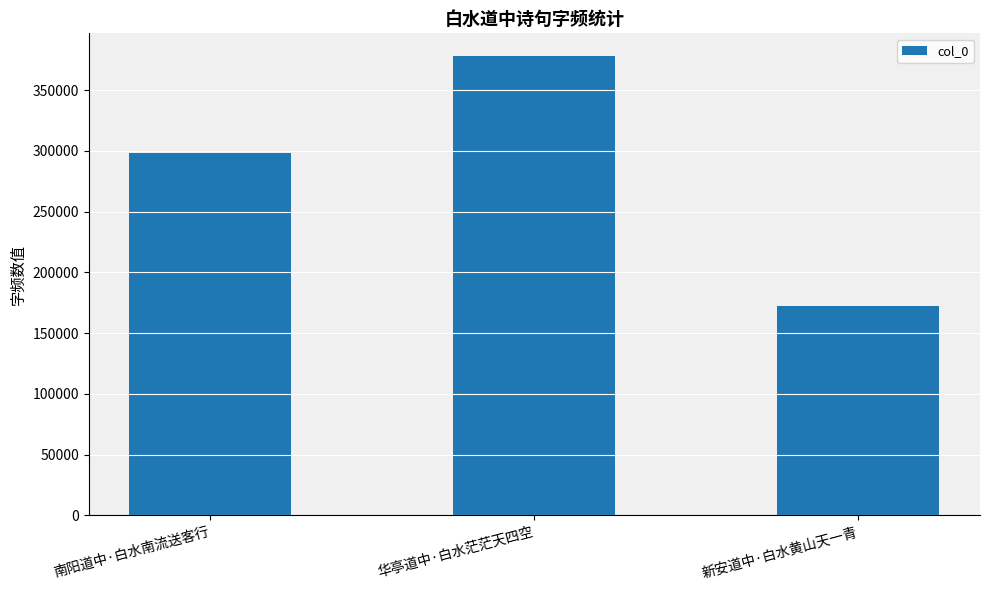

Count the values in the range 171958 to 377827.

3